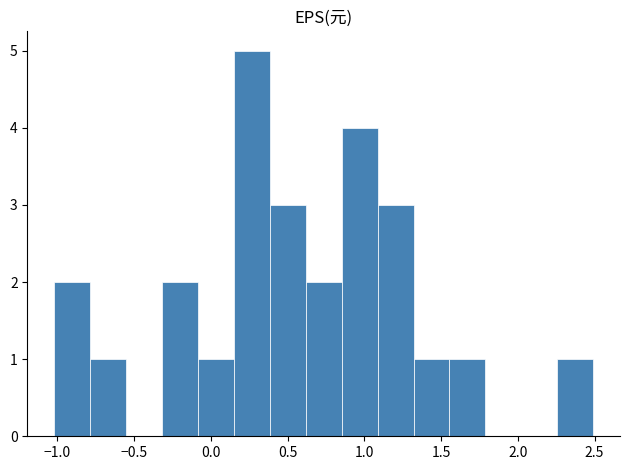

Over which range of the x-axis is the bar tallest?

0.15 to 0.40